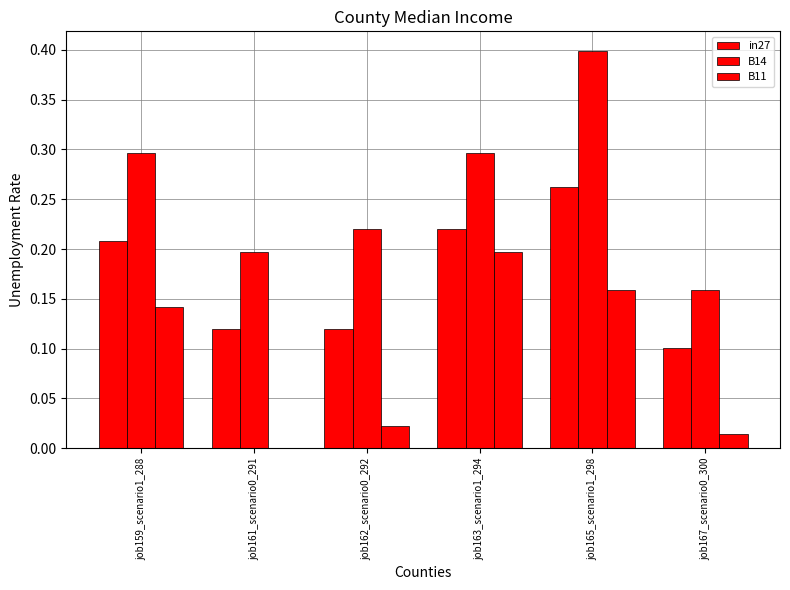

What is the label of the 4th bar from the right?

job162_scenario0_292